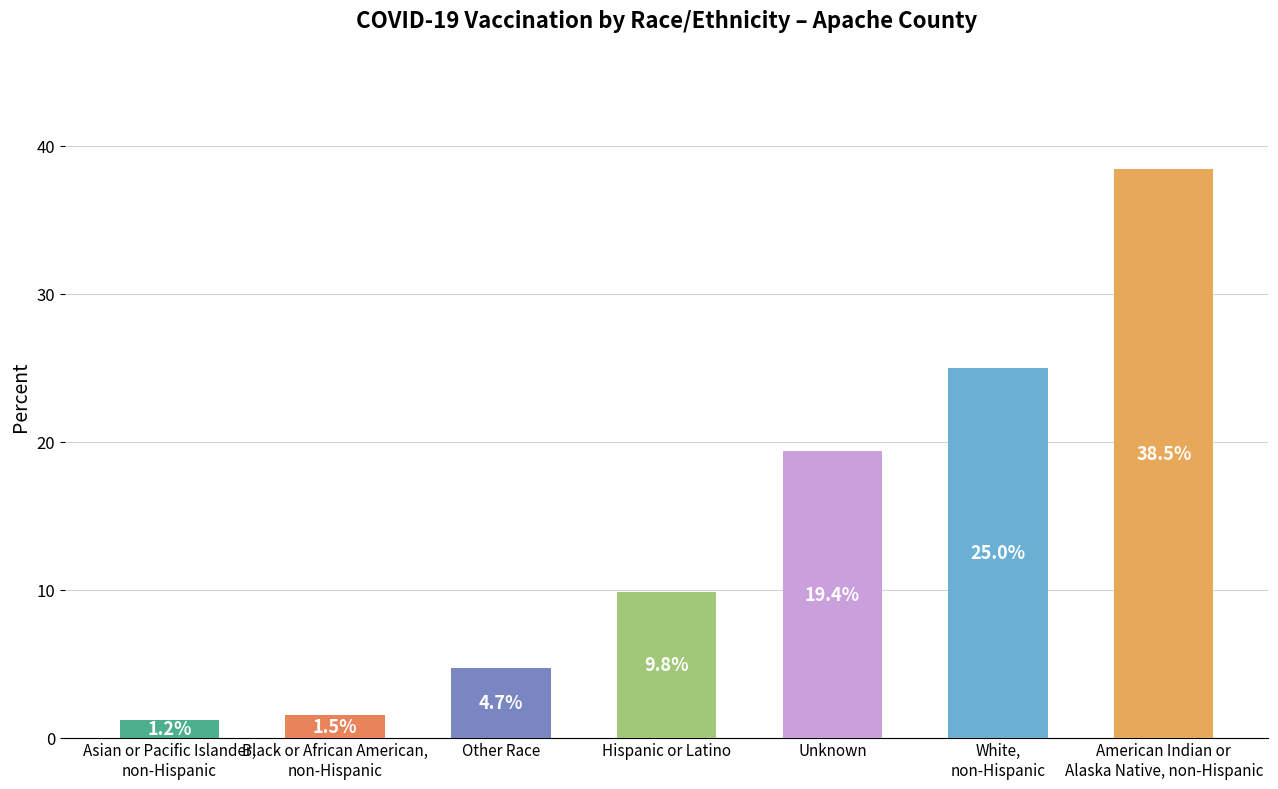

Where does the data first go above 9?

Hispanic or Latino